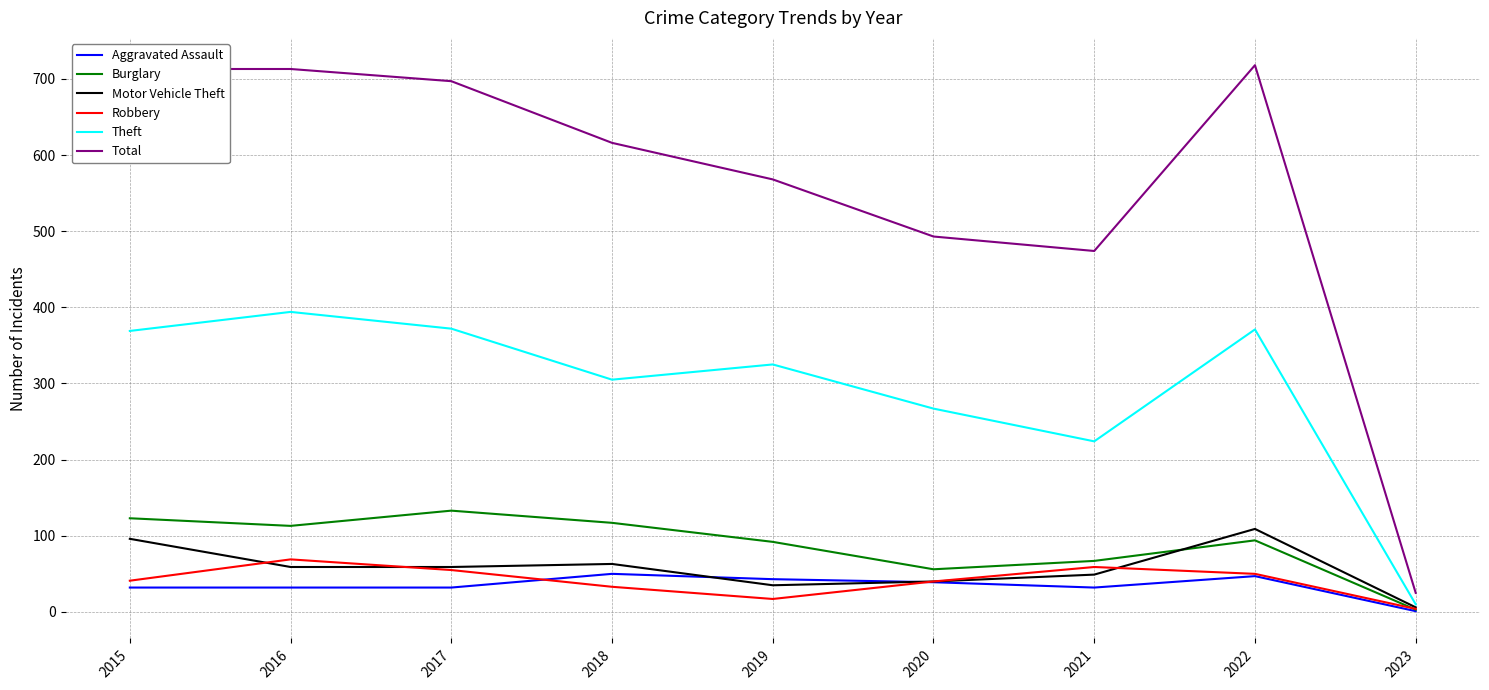

The Robbery series shows 59 at 2021. True or false?

True